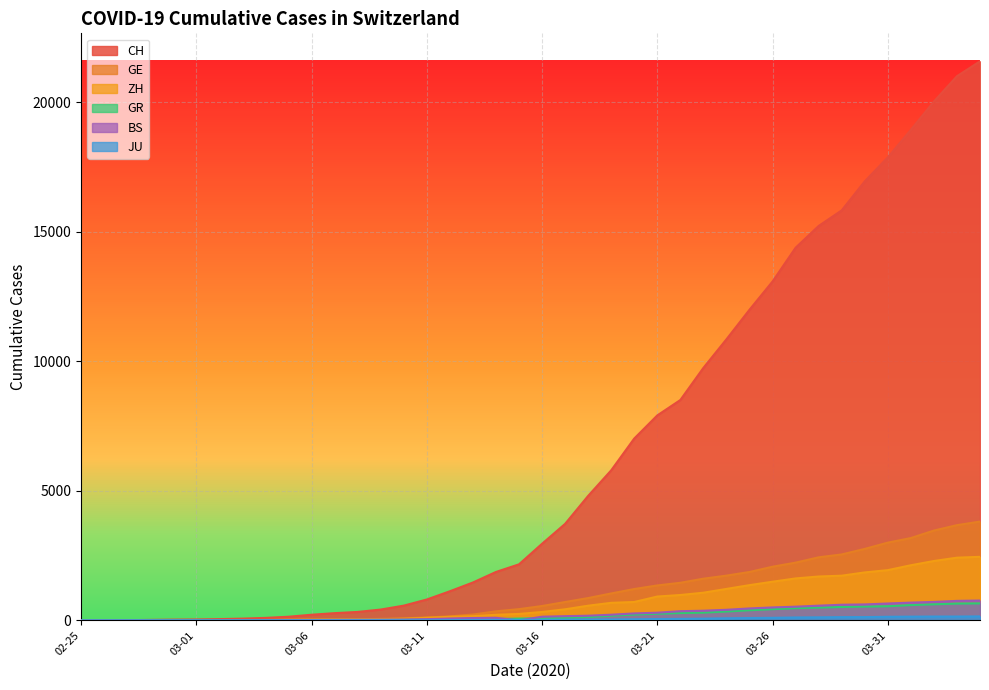

True or false: GR has more than 0 interior local peaks.

False